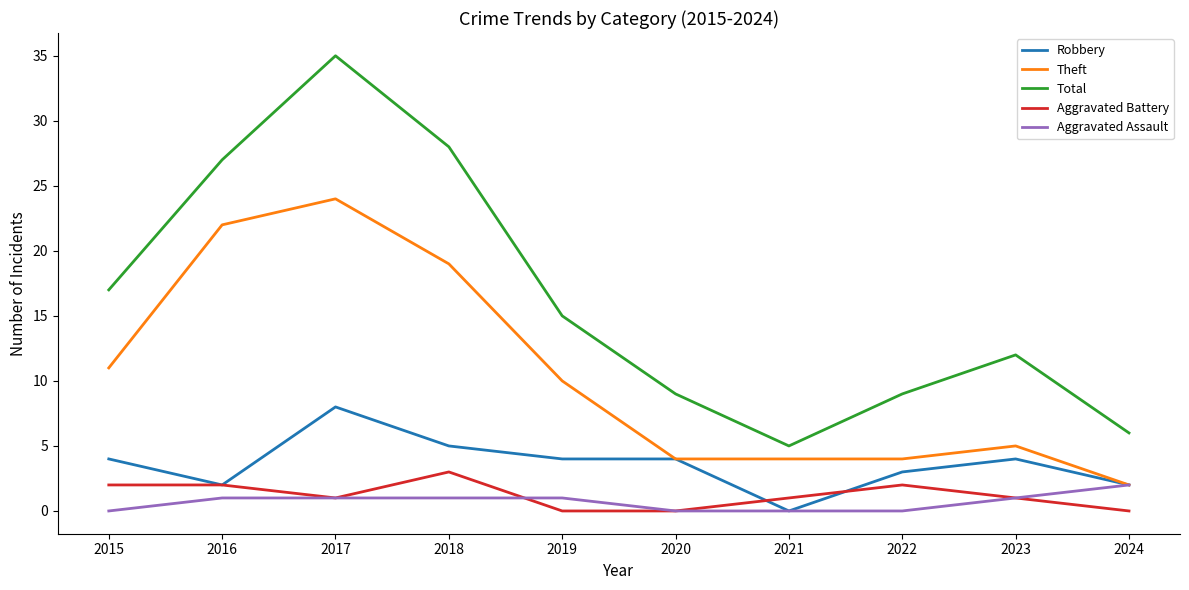

True or false: Robbery has a value of 4 at 2019.

True